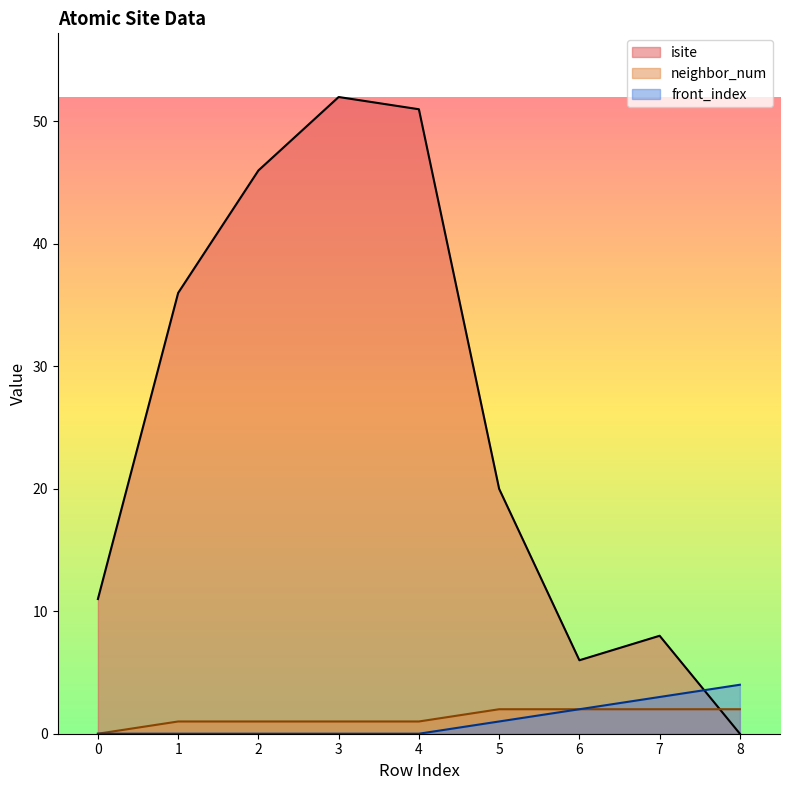

True or false: front_index and neighbor_num intersect in this chart.

False